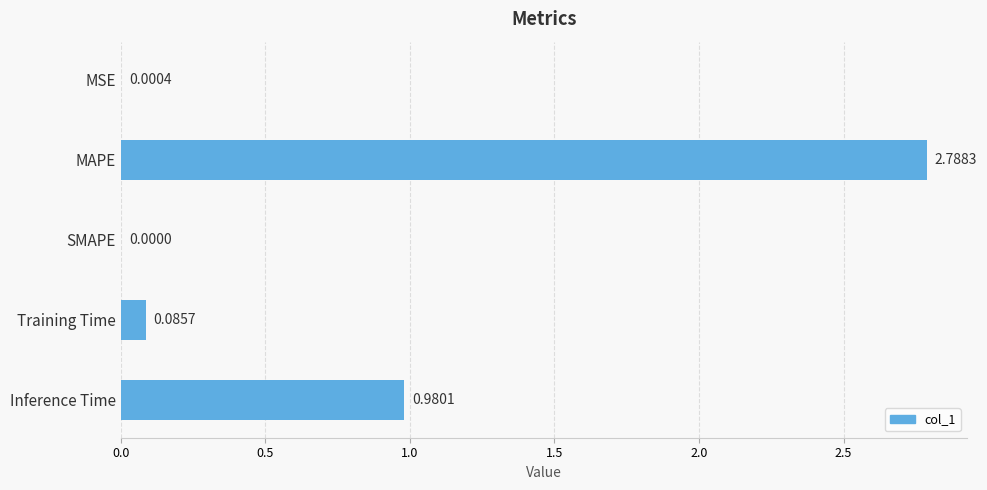

At which label is the value closest to 1?

Inference Time